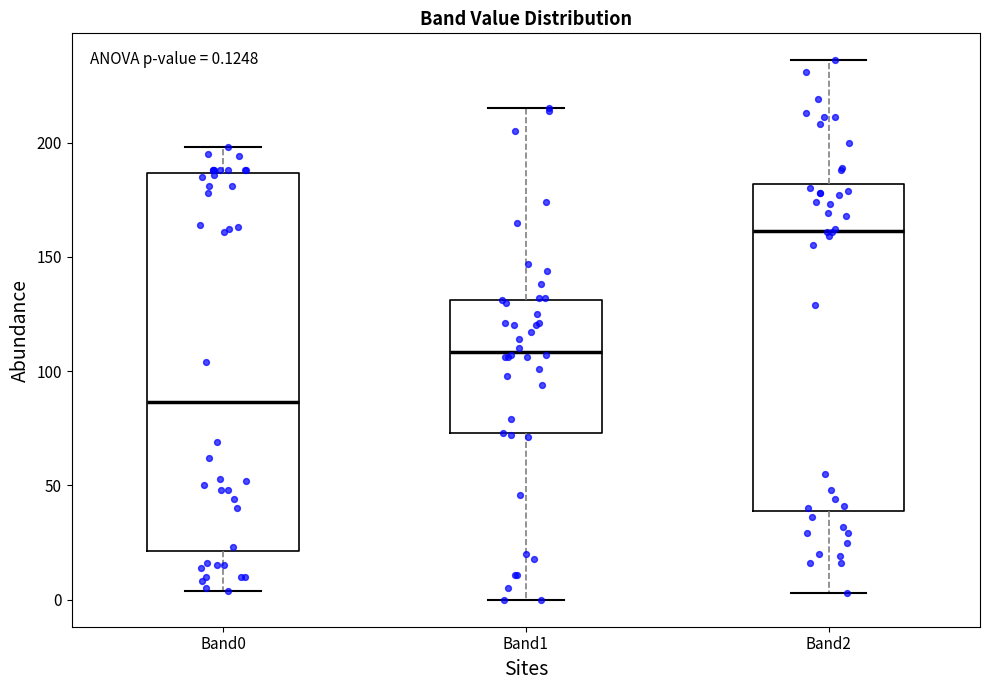

Comparing the boxes themselves (not the whiskers), which one is the tallest?

Band0